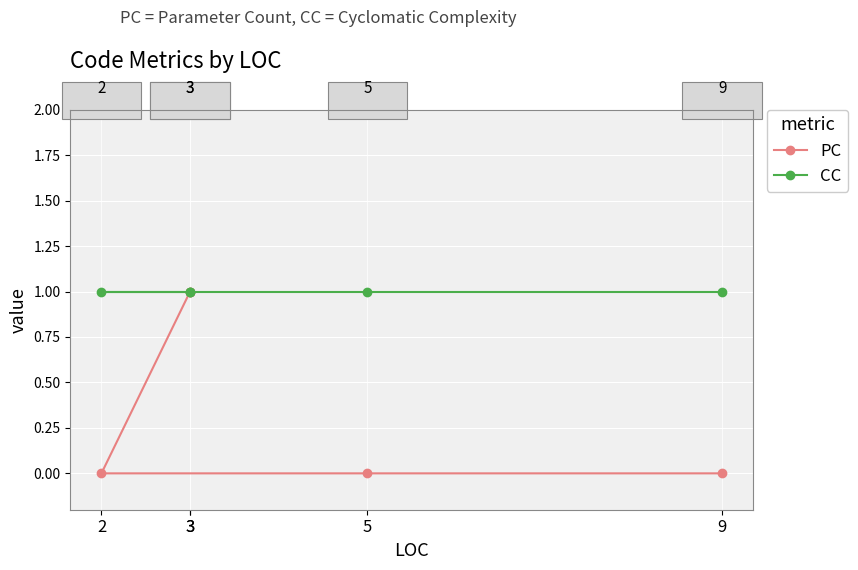

True or false: CC has a value of 0 at 9.

False